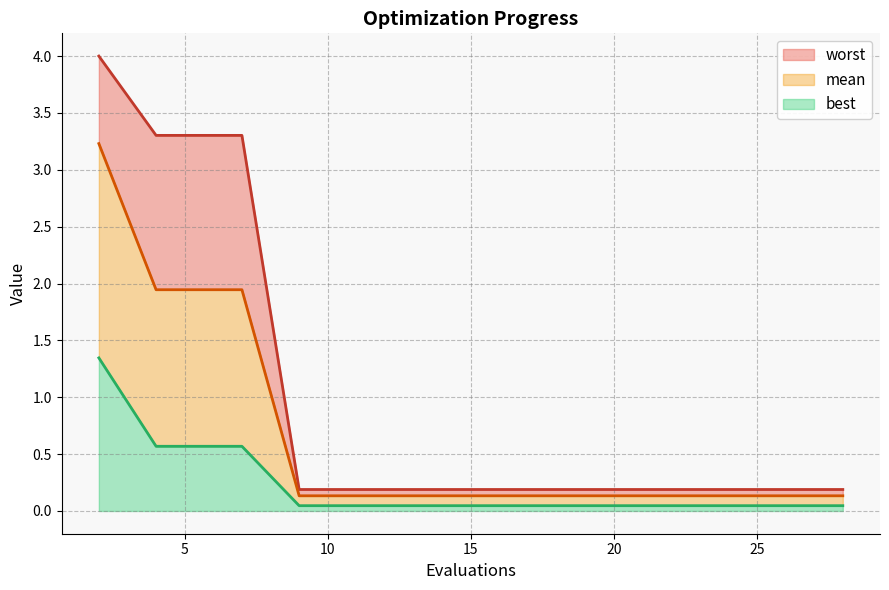

Is it true that worst equals 0.3 at 22?

False